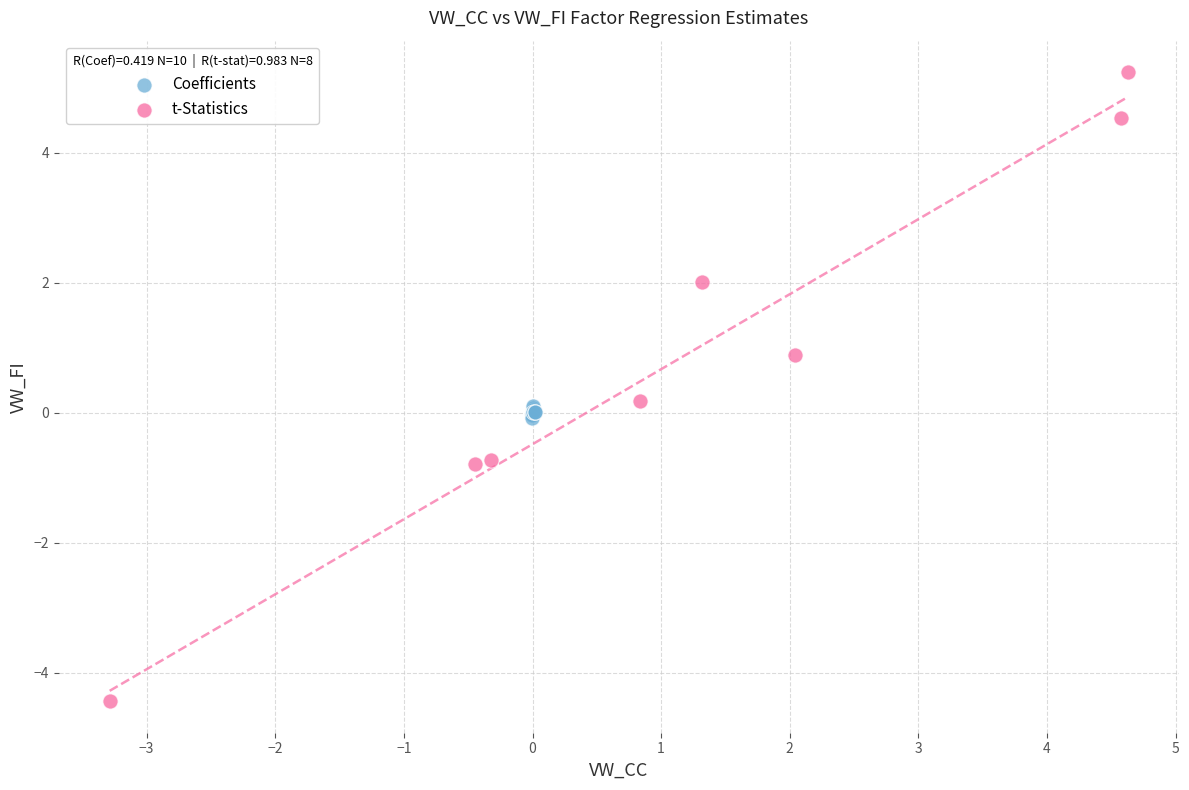

Which series has the largest Y range (max minus min)?

t-Statistics